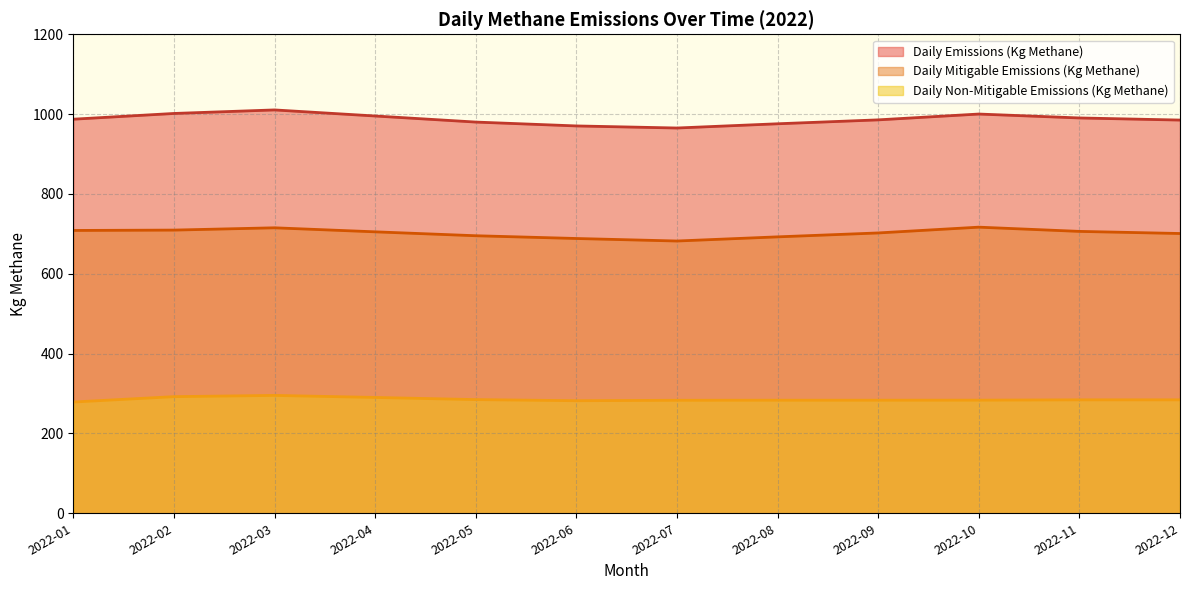

Where does the Daily Mitigable Emissions (Kg Methane) series first go above 705?

2022-01